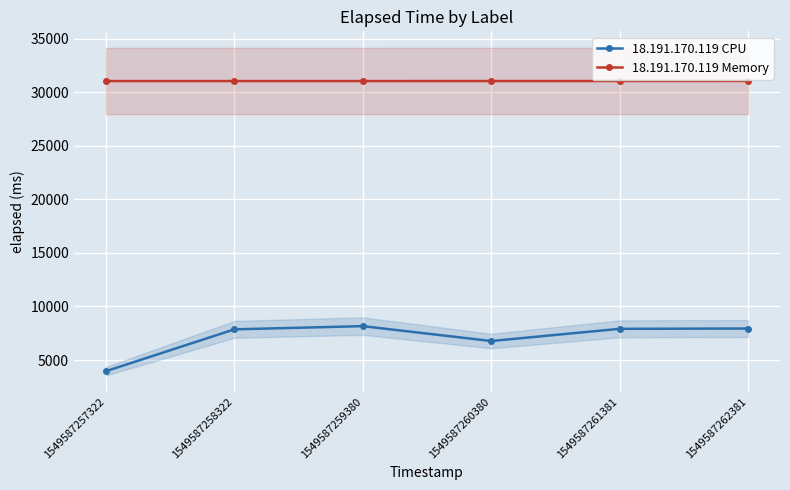

Rank the series by their maximum value, from highest to lowest.

18.191.170.119 Memory, 18.191.170.119 CPU